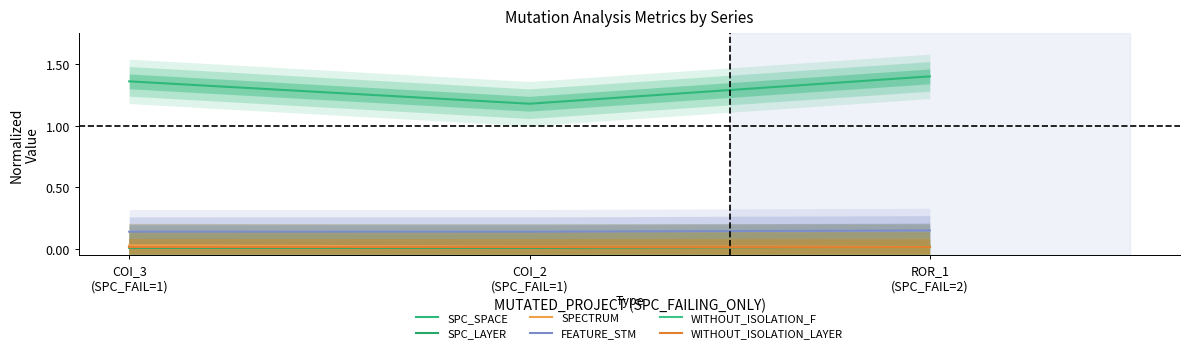

How many distinct data groups are displayed?

6